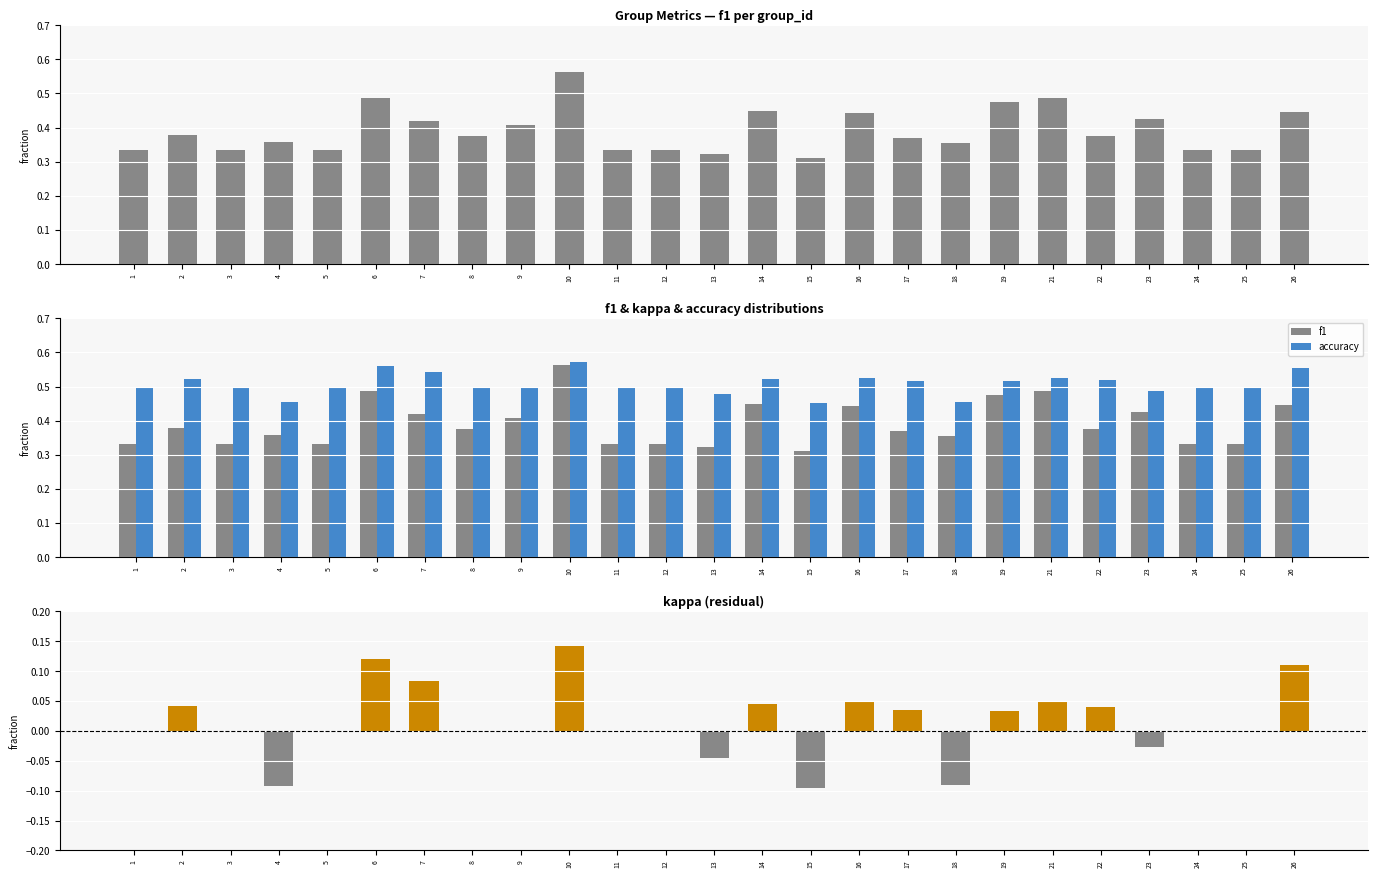

Does the chart contain any negative values?

Yes